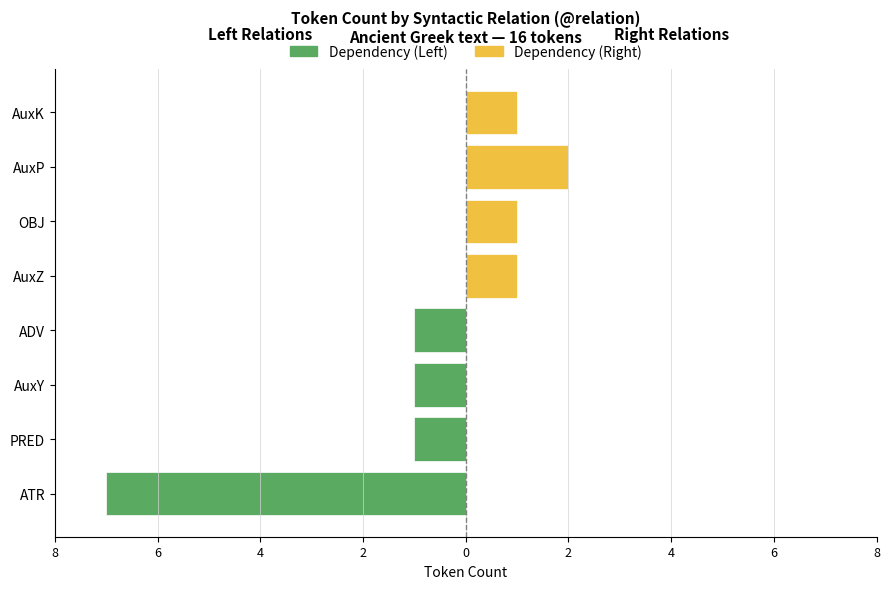

The Dependency (Right) series shows 1 at AuxZ. True or false?

False